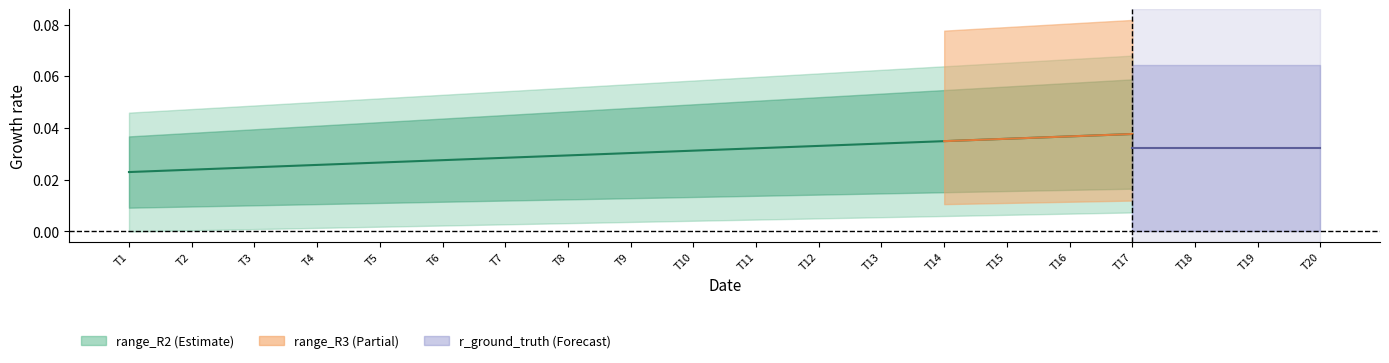

The chart shows a value of 0.1 at T15. True or false?

False